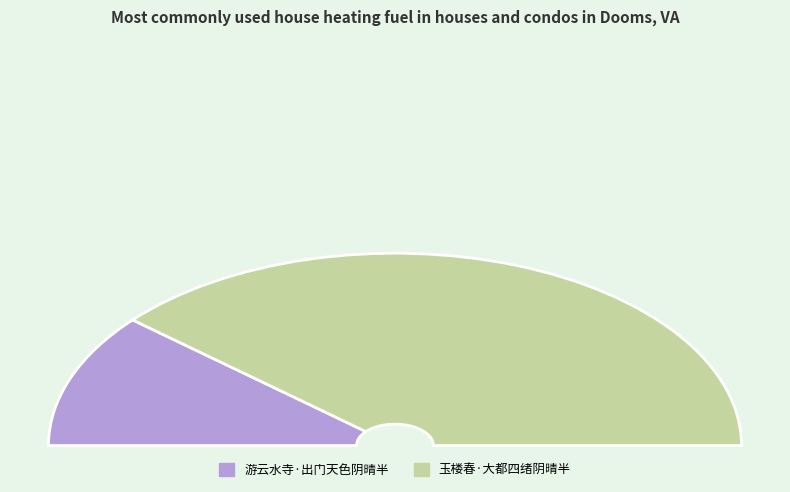

How many slices are in this pie chart?

2